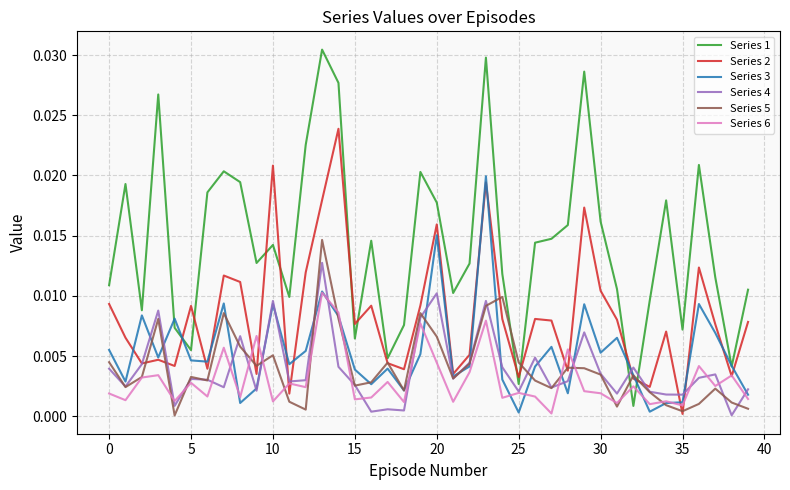

How many times do Series 6 and Series 1 cross each other?

2